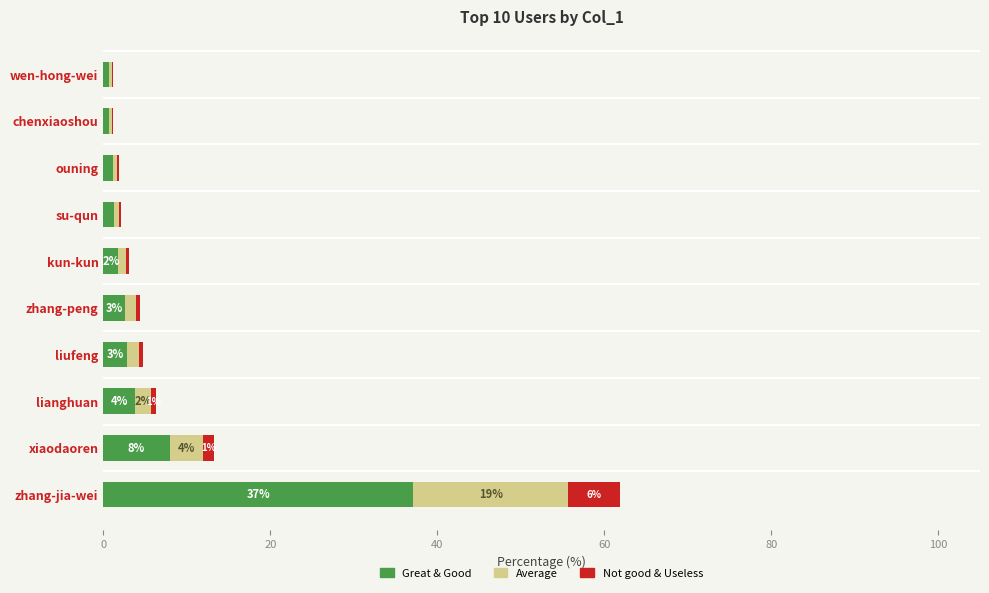

At which label does Great & Good reach its peak?

zhang-jia-wei